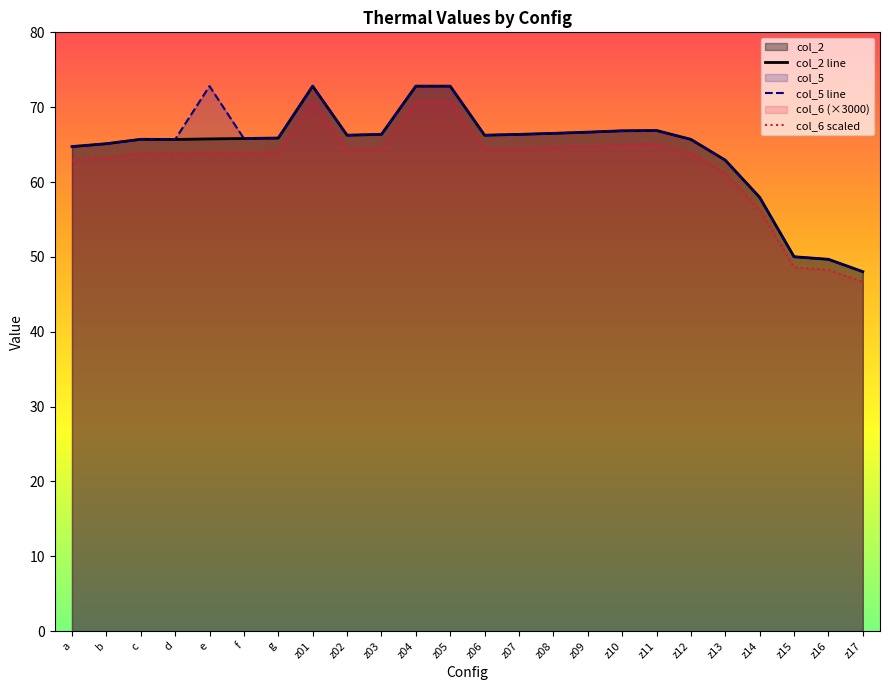

Reading right to left, transcribe all the data shown in this chart.

col_2 line: z17=48.0	z16=49.7	z15=50.0	z14=58.0	z13=62.9	z12=65.7	z11=66.9	z10=66.8	z09=66.7	z08=66.5	z07=66.4	z06=66.3	z05=72.8	z04=72.8	z03=66.4	z02=66.3	z01=72.8	g=65.9	f=65.8	e=65.8	d=65.7	c=65.7	b=65.1	a=64.7
col_5 line: z17=48.0	z16=49.7	z15=50.0	z14=58.0	z13=62.9	z12=65.7	z11=66.9	z10=66.8	z09=66.7	z08=66.5	z07=66.4	z06=66.3	z05=72.8	z04=72.8	z03=66.4	z02=66.3	z01=72.8	g=65.9	f=65.8	e=72.8	d=65.7	c=65.7	b=65.1	a=64.7
col_6 scaled: z17=46.7	z16=48.3	z15=48.6	z14=56.3	z13=61.1	z12=63.8	z11=65.0	z10=65.0	z09=64.8	z08=64.6	z07=64.5	z06=64.4	z05=70.8	z04=70.8	z03=64.5	z02=64.4	z01=70.8	g=64.0	f=64.0	e=63.9	d=63.8	c=63.9	b=63.3	a=62.9